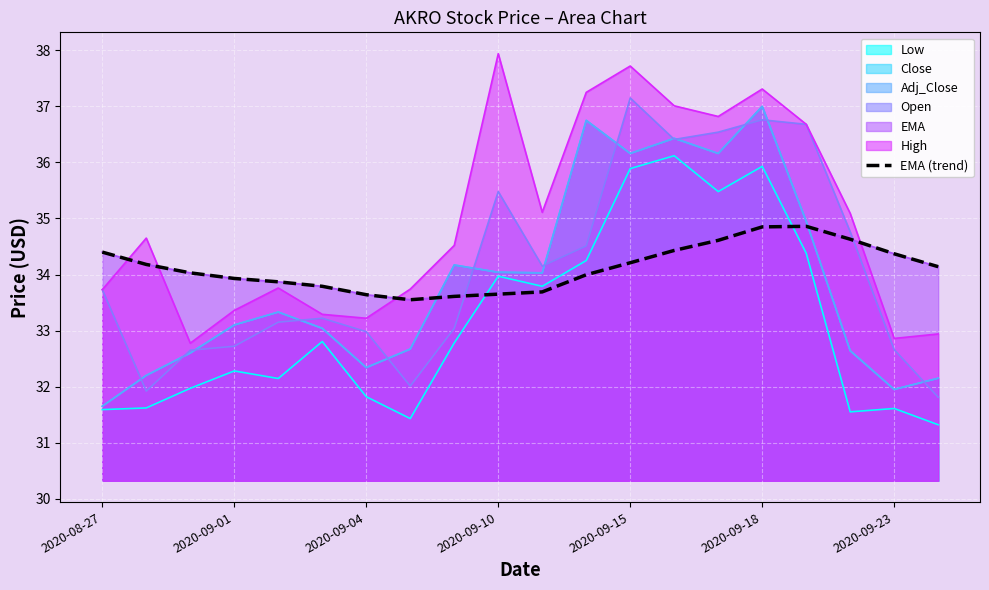

What is the difference between the maximum and minimum values?

1.3